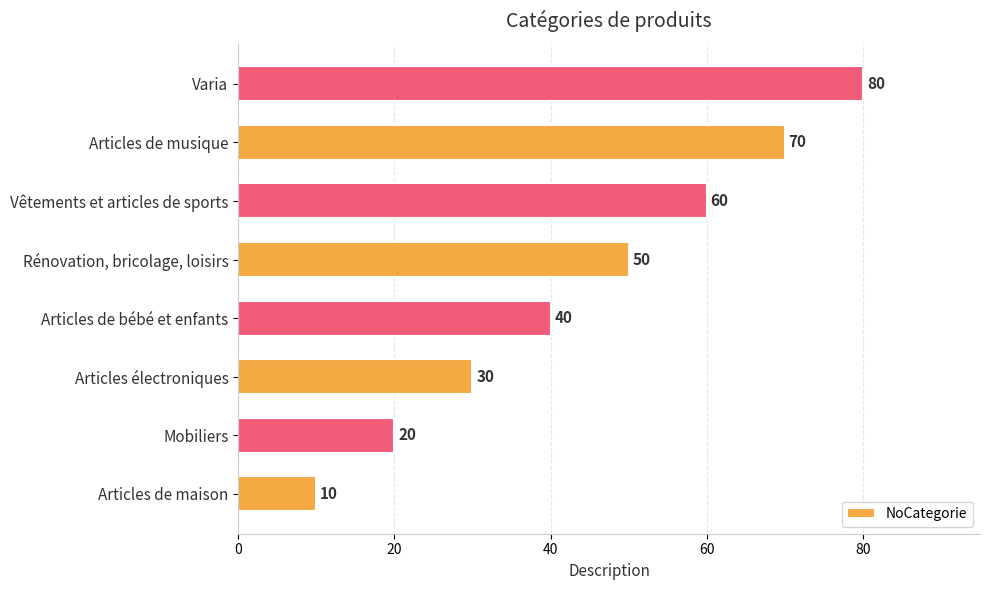

What is the difference between the maximum and minimum values?

70